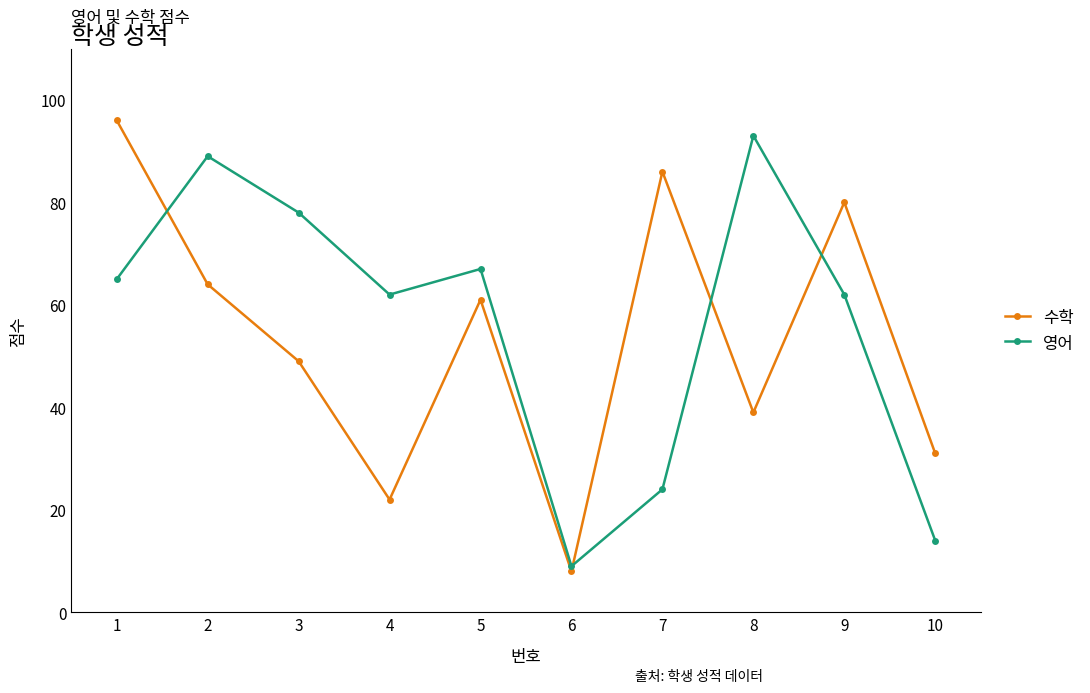

What is the spread (max minus min) of values at 7?

62